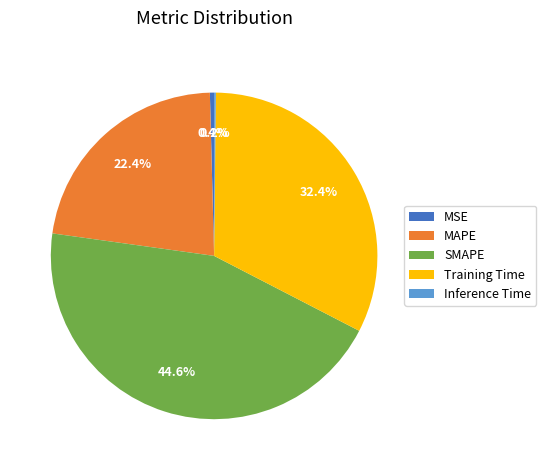

Is the sum of Training Time and SMAPE greater than half?

Yes